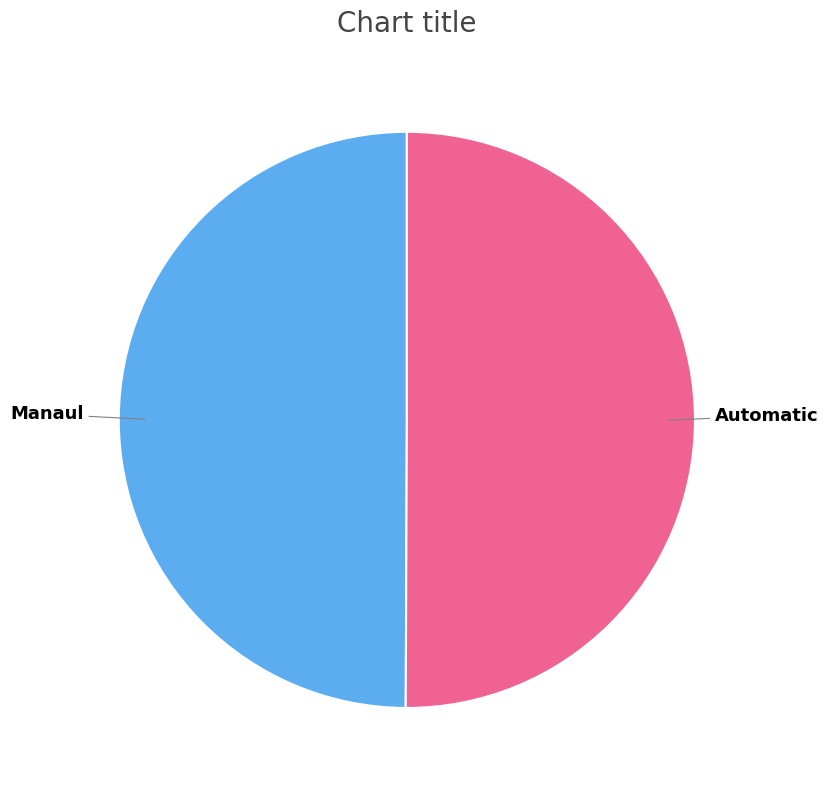

Rank the categories by value from highest to lowest.

Automatic, Manaul